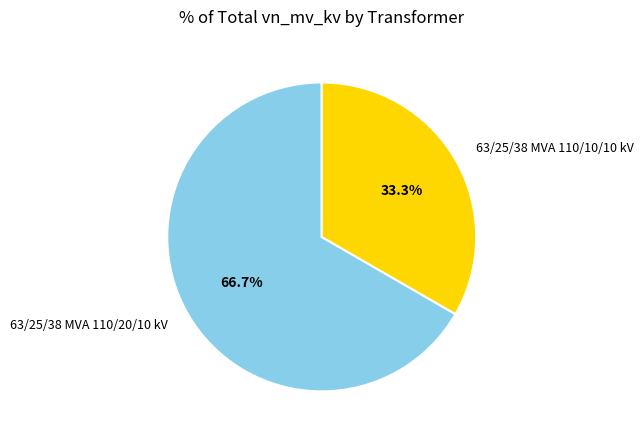

To the nearest percent, what percentage of the pie is 63/25/38 MVA 110/20/10 kV?

67%